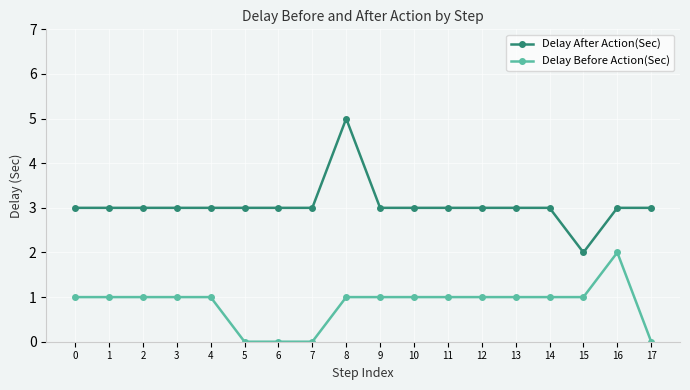

What is the value of the Delay Before Action(Sec) point at the 17th from the left?

2